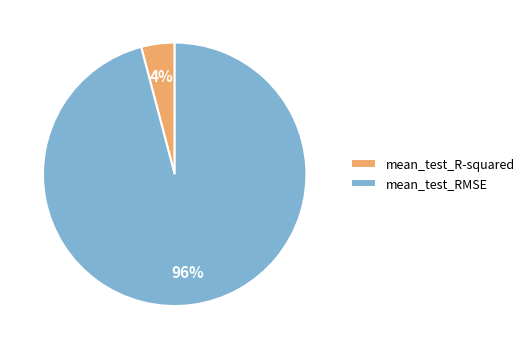

To the nearest percent, what percentage of the pie is mean_test_RMSE?

96%